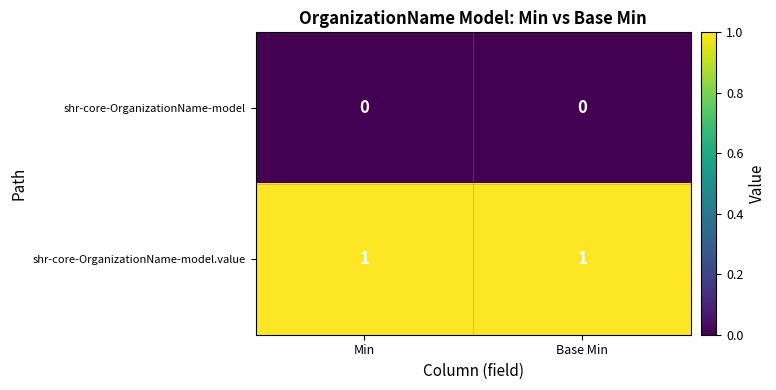

Reading right to left, extract all data points from this chart.

shr-core-OrganizationName-model: Base Min=0	Min=0
shr-core-OrganizationName-model.value: Base Min=1	Min=1